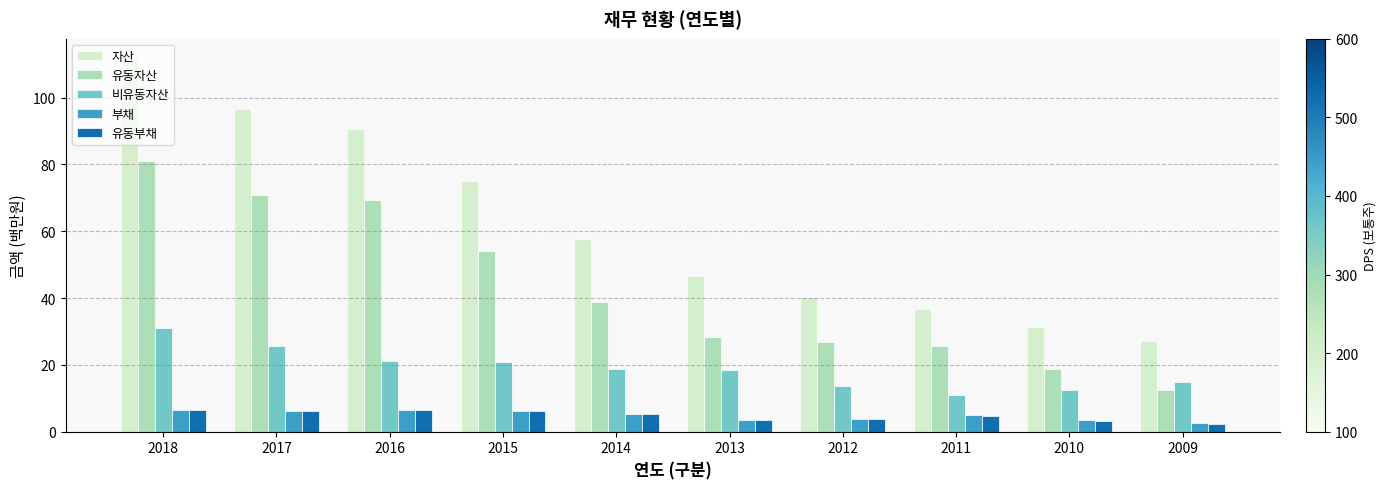

What is the value of the 유동자산 bar at the 1st from the left?

81.0